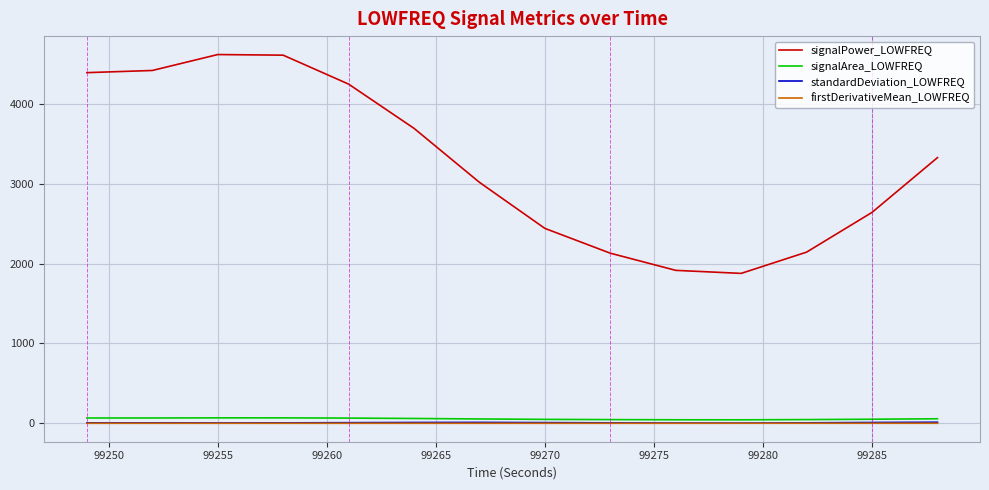

What is the lowest value of the signalArea_LOWFREQ series?

43.3